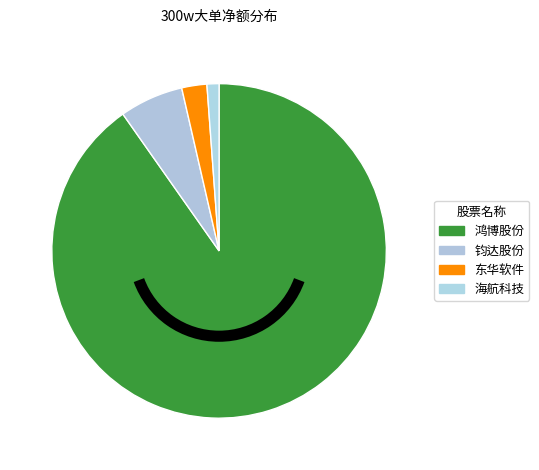

How many slices are in this pie chart?

4